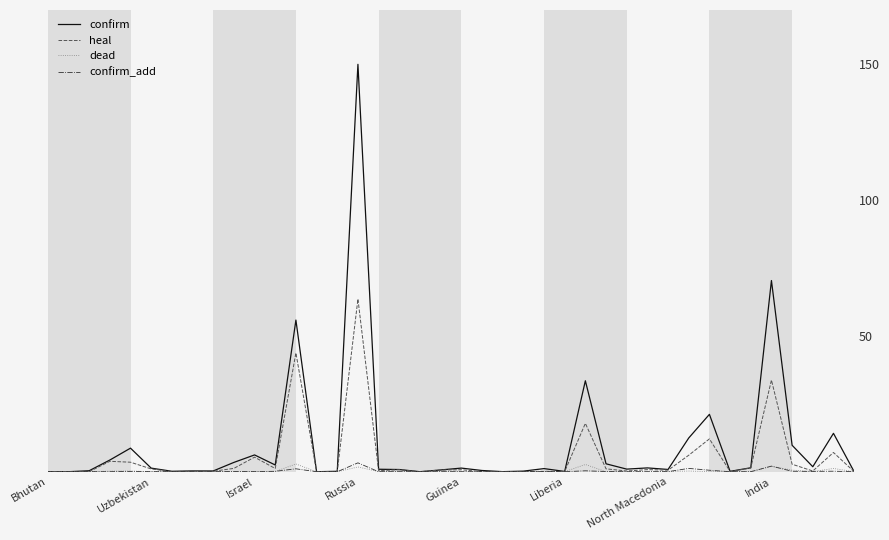

Count the number of categories in the chart.

40